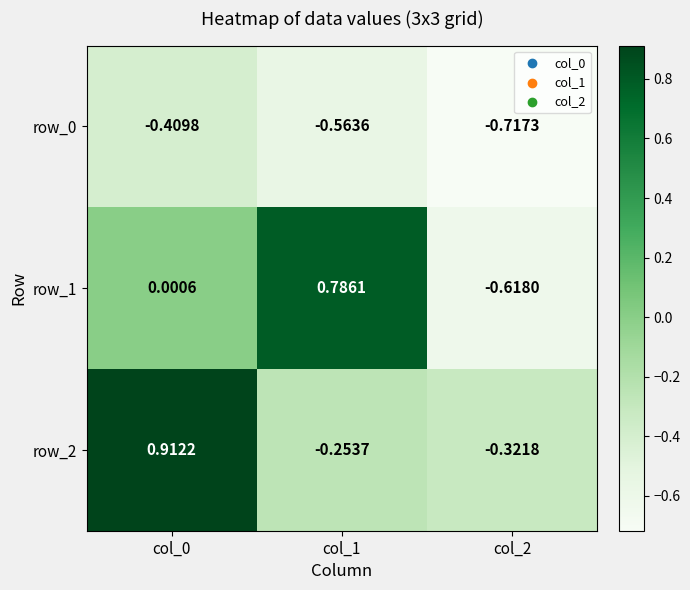

Rank the series by their maximum value, from highest to lowest.

row_2, row_1, row_0